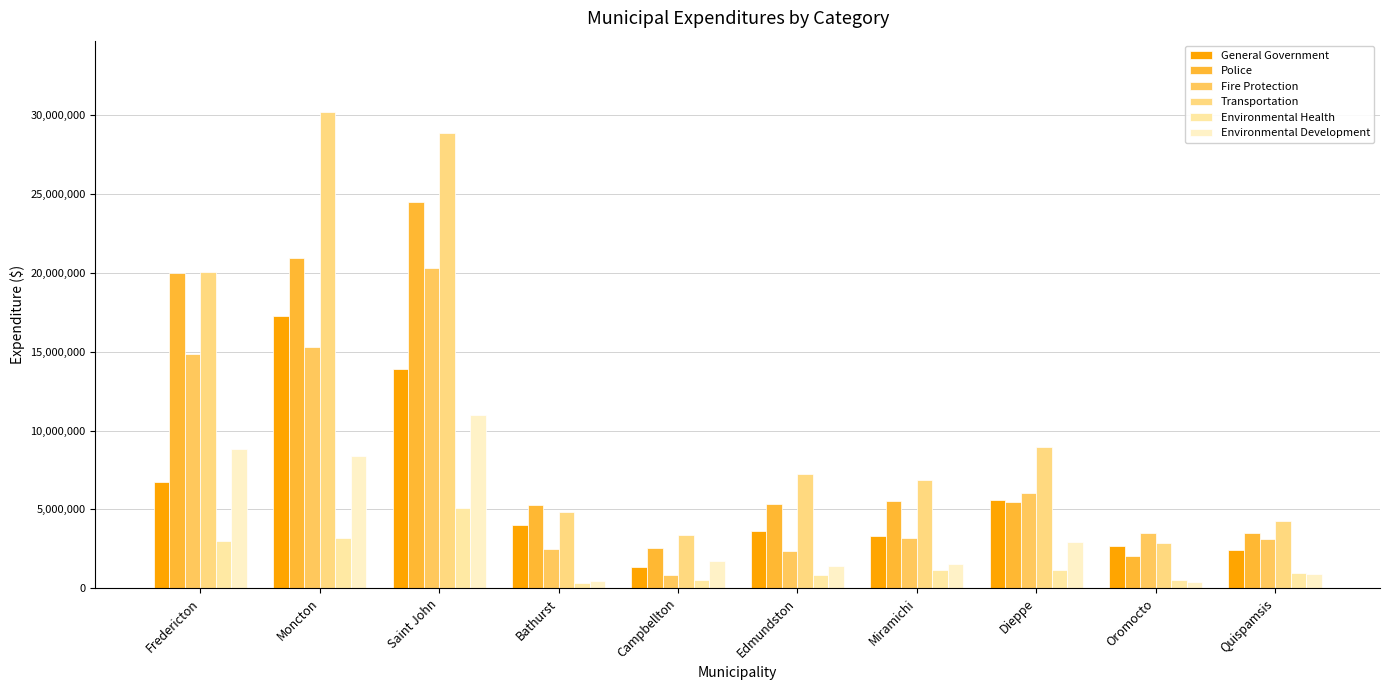

Reading left to right, list all the values displayed in this chart.

General Government: Fredericton=6728272	Moncton=17297721	Saint John=13916799	Bathurst=4005431	Campbellton=1357579	Edmundston=3604031	Miramichi=3309618	Dieppe=5575037	Oromocto=2669383	Quispamsis=2422588
Police: Fredericton=19998224	Moncton=20941875	Saint John=24502293	Bathurst=5279885	Campbellton=2546495	Edmundston=5317860	Miramichi=5494601	Dieppe=5460857	Oromocto=2050714	Quispamsis=3491212
Fire Protection: Fredericton=14834792	Moncton=15274888	Saint John=20332411	Bathurst=2502117	Campbellton=825027	Edmundston=2345127	Miramichi=3195417	Dieppe=6015481	Oromocto=3484311	Quispamsis=3122145
Transportation: Fredericton=20072595	Moncton=30214609	Saint John=28903253	Bathurst=4813067	Campbellton=3368352	Edmundston=7235048	Miramichi=6837760	Dieppe=8969171	Oromocto=2828565	Quispamsis=4249831
Environmental Health: Fredericton=3017419	Moncton=3191235	Saint John=5093845	Bathurst=346023	Campbellton=534224	Edmundston=824758	Miramichi=1166477	Dieppe=1130227	Oromocto=531199	Quispamsis=985000
Environmental Development: Fredericton=8845892	Moncton=8392017	Saint John=10968097	Bathurst=465200	Campbellton=1696565	Edmundston=1423317	Miramichi=1547961	Dieppe=2913170	Oromocto=357757	Quispamsis=896844